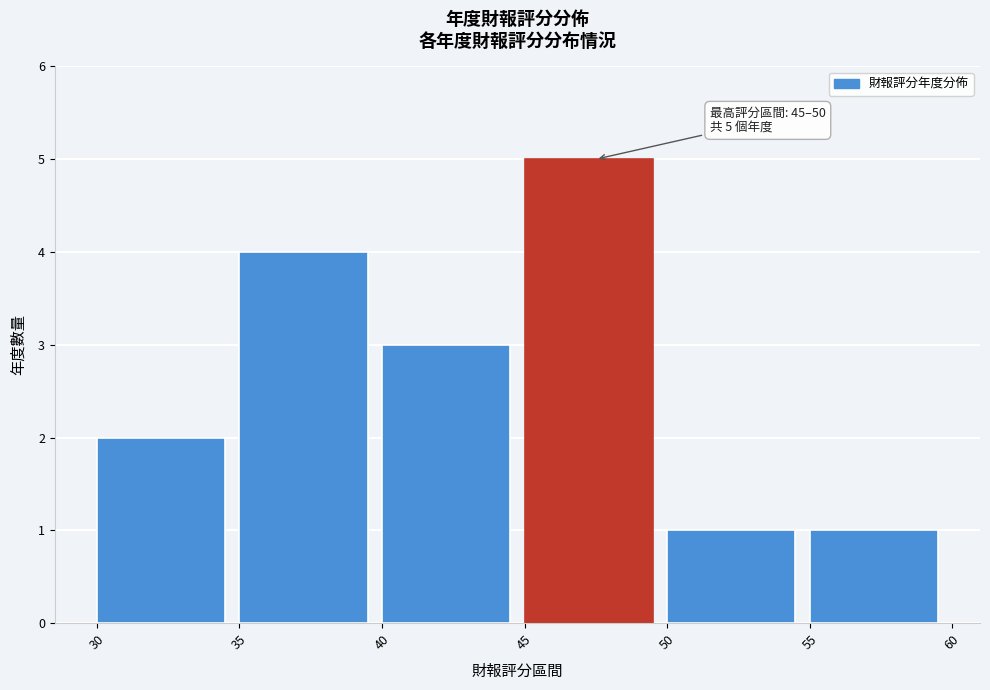

Which range on the x-axis has the tallest bar?

45 to 50